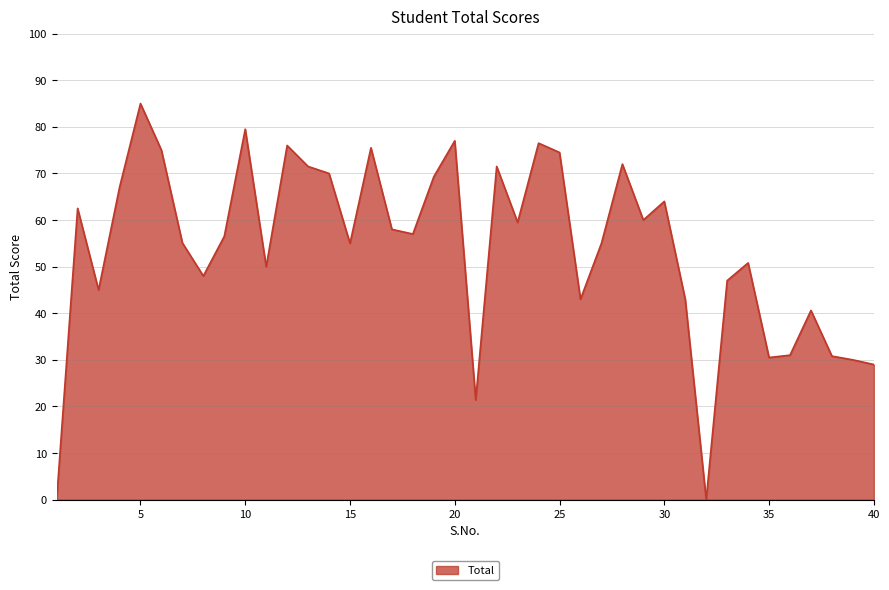

What is the greatest value displayed?

85.0